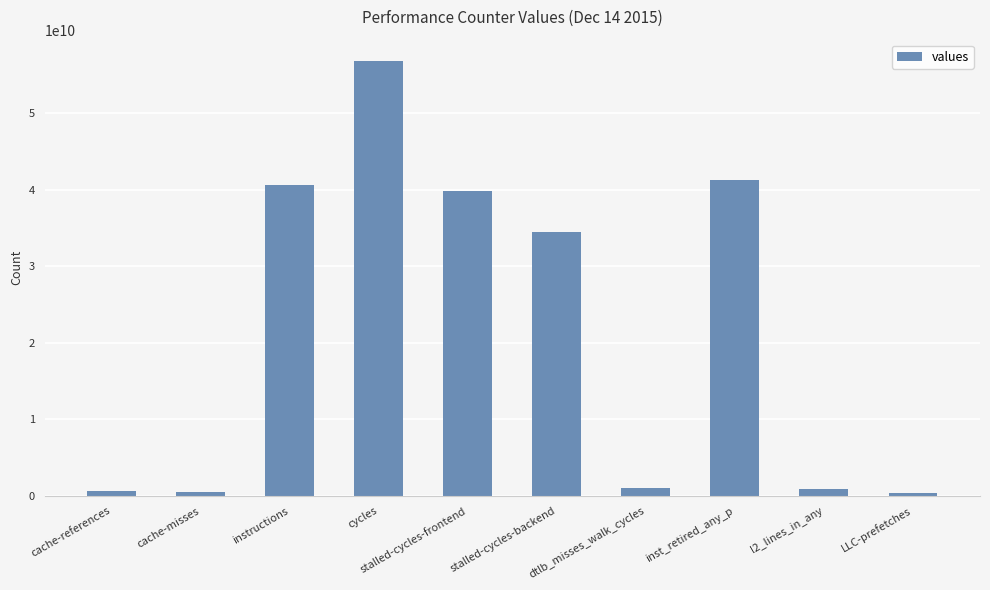

At which category does the chart reach its peak across all series?

cycles